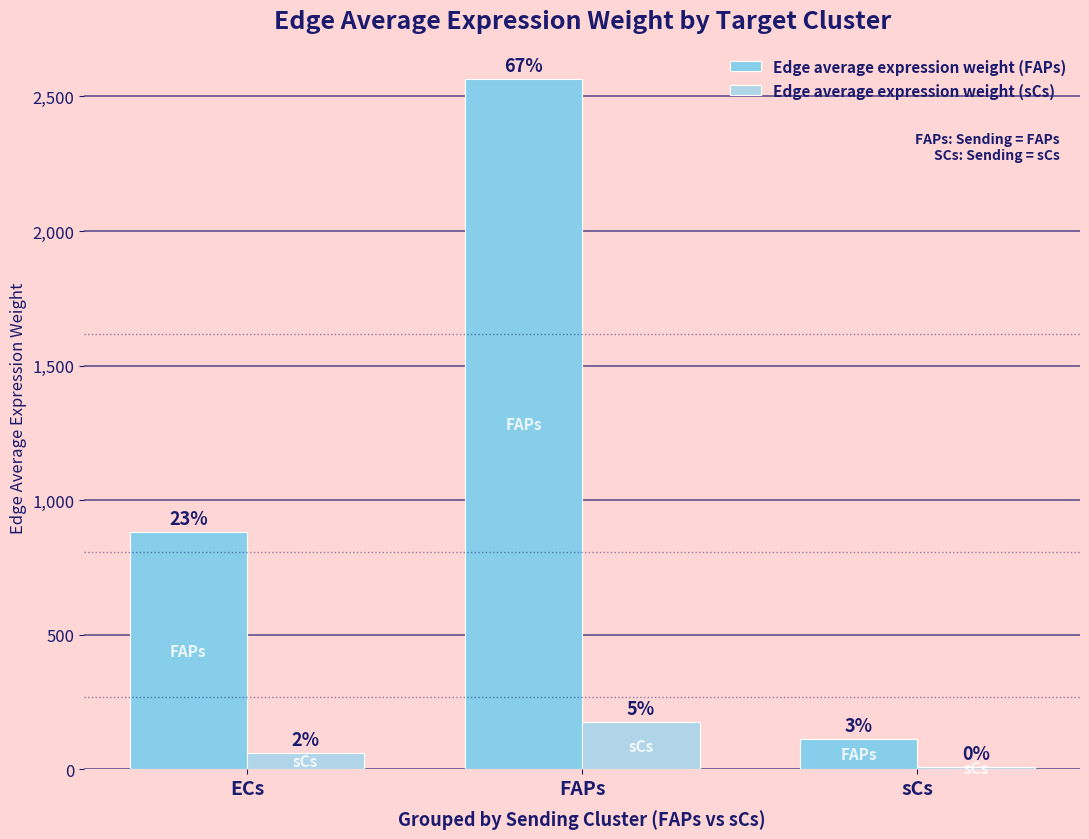

Are the bars grouped side by side (vs. stacked)?

Yes